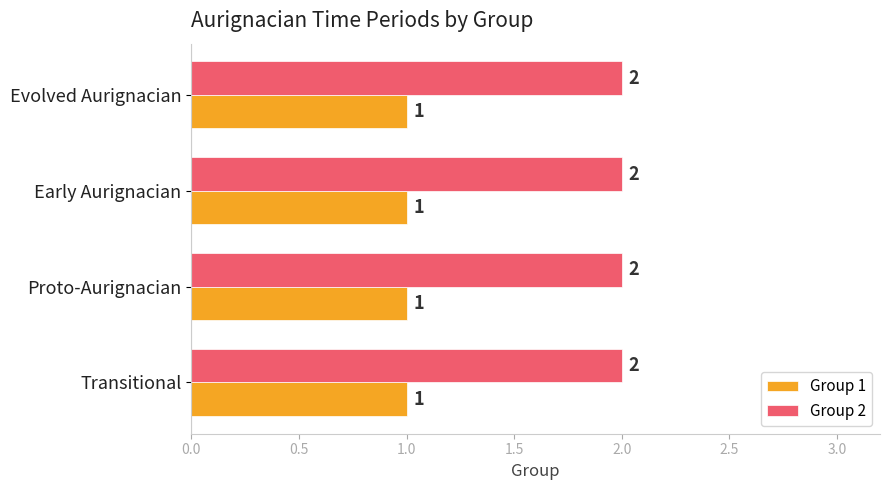

The value of Group 2 at Transitional is 1. True or false?

False